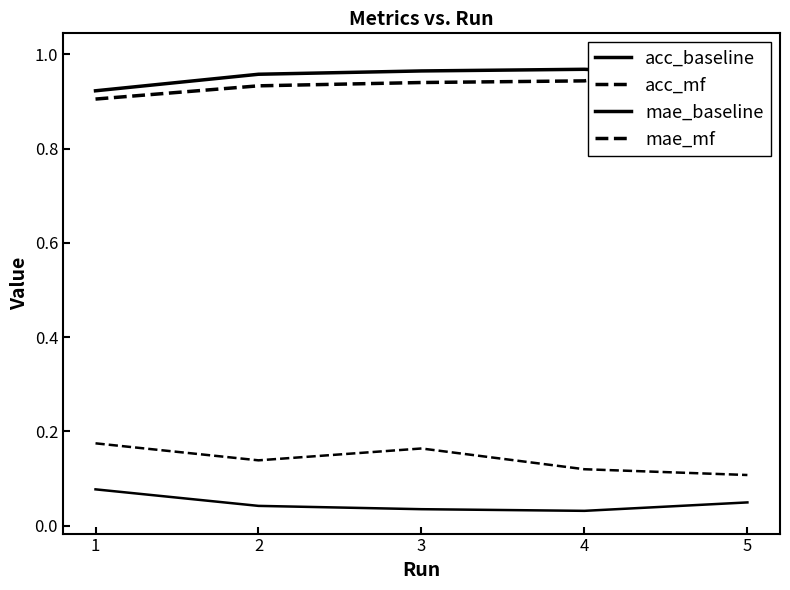

What is the spread (max minus min) of values at 4?

0.9